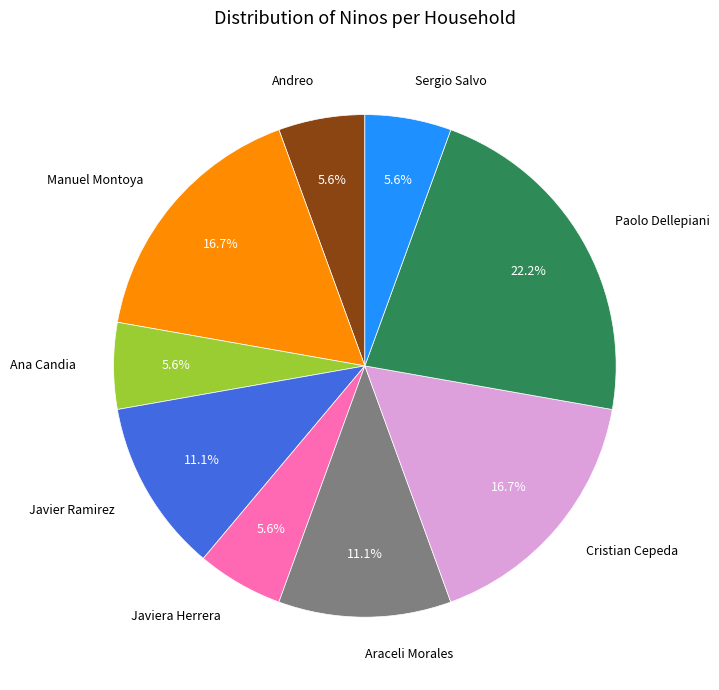

To the nearest percent, what is the difference between the Paolo Dellepiani and Ana Candia slice percentages?

17%